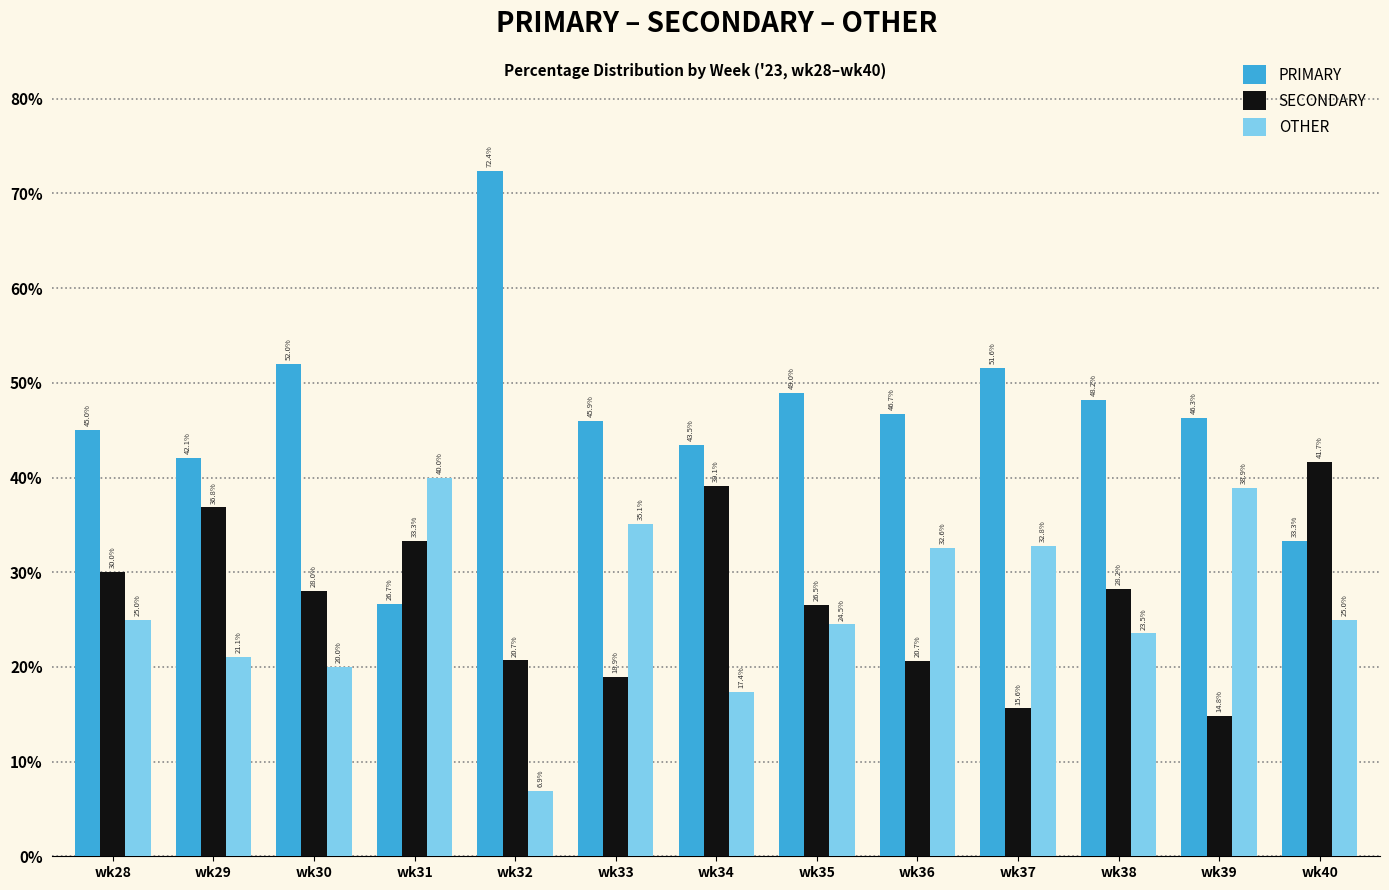

Does the chart contain stacked bars?

No